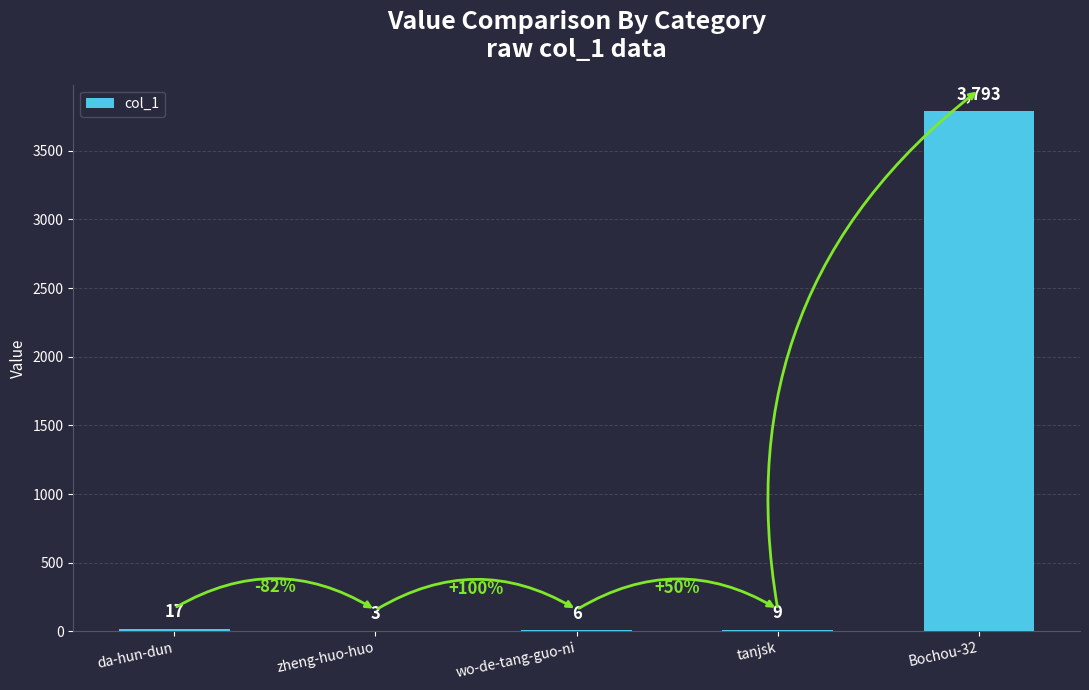

How many data points does each series have?

5